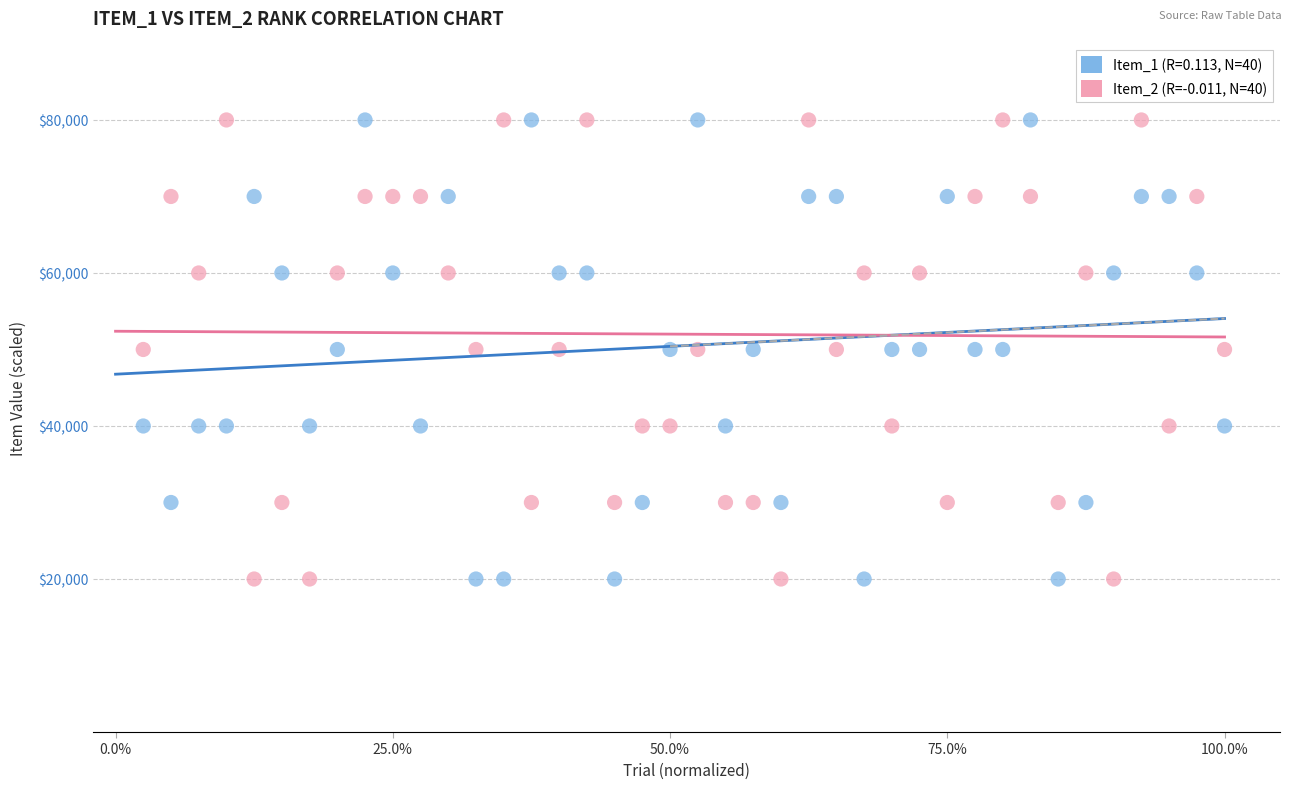

How many data points are displayed?

80